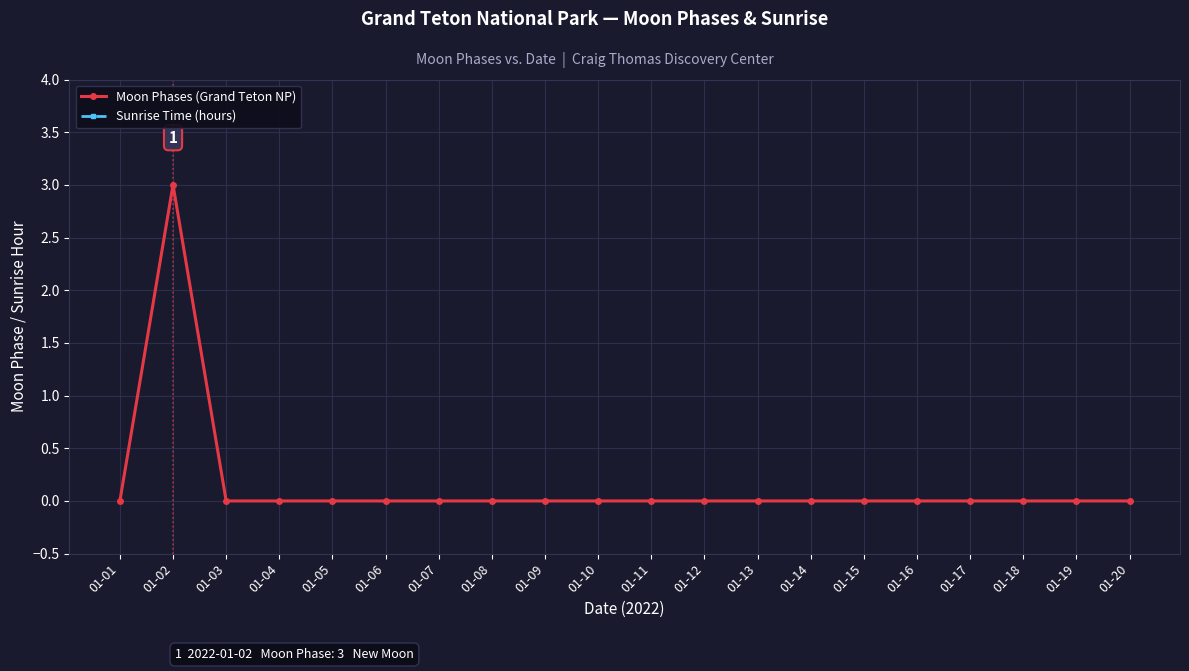

Is the value of Moon Phases (Grand Teton NP) at 01-09 greater than the value of Sunrise Time (hours) at 01-17?

No